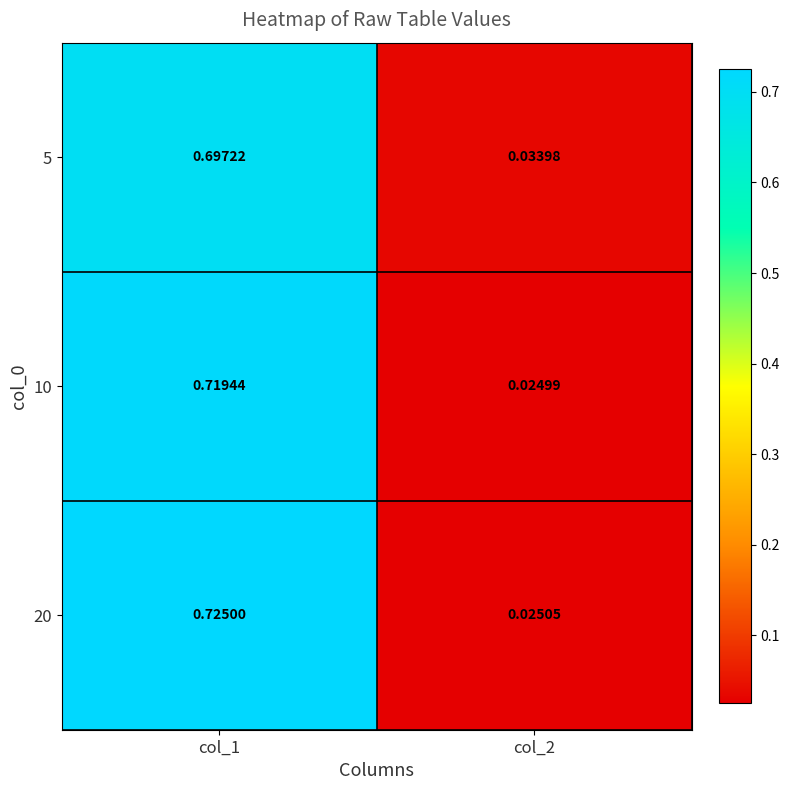

Is the value of 10 at col_2 greater than the value of 5 at col_2?

No